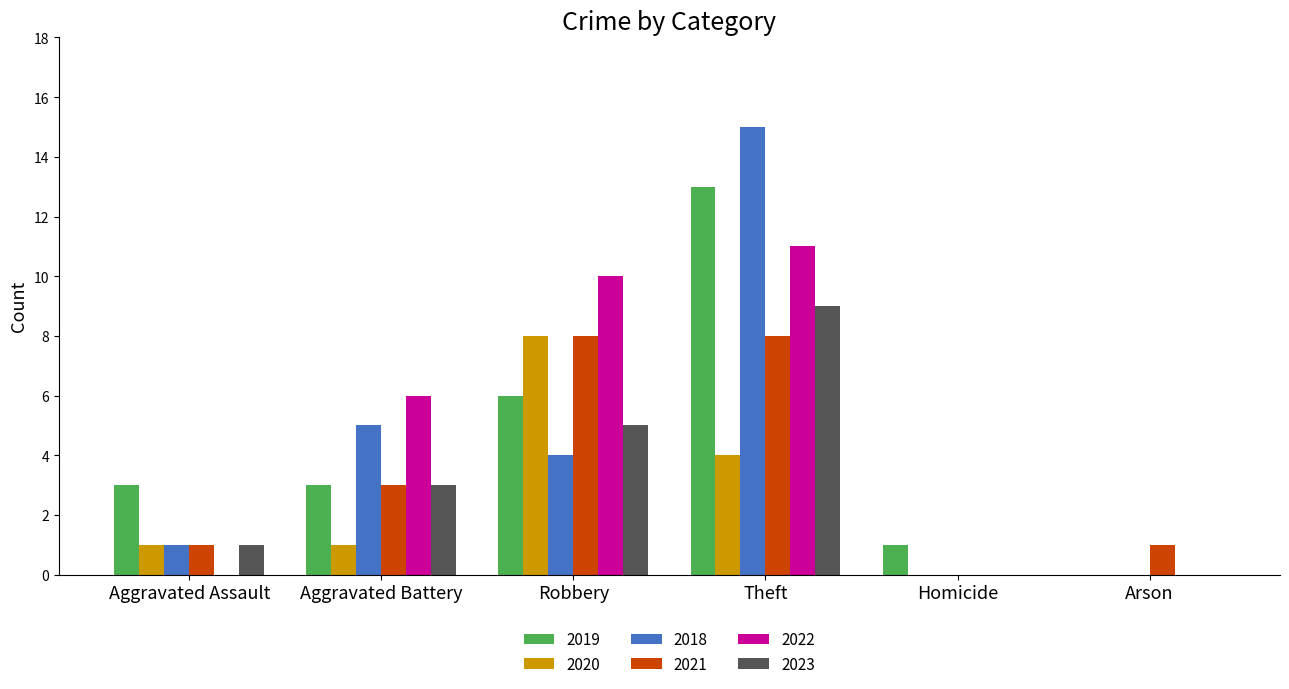

What are all the series names shown in the legend?

2019, 2020, 2018, 2021, 2022, 2023